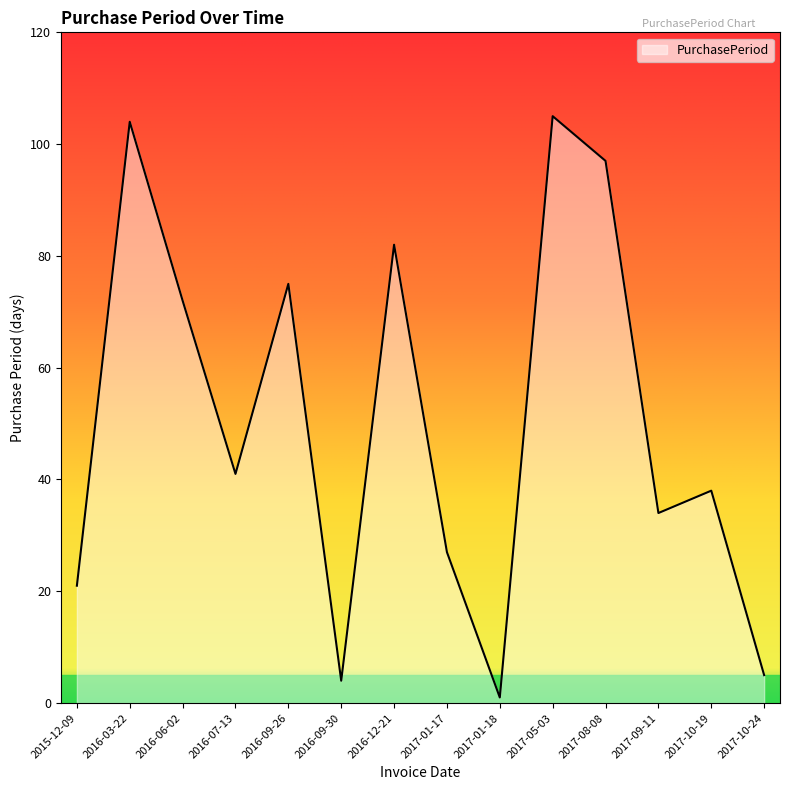

List the labels in order of value, smallest first.

2017-01-18, 2016-09-30, 2017-10-24, 2015-12-09, 2017-01-17, 2017-09-11, 2017-10-19, 2016-07-13, 2016-06-02, 2016-09-26, 2016-12-21, 2017-08-08, 2016-03-22, 2017-05-03